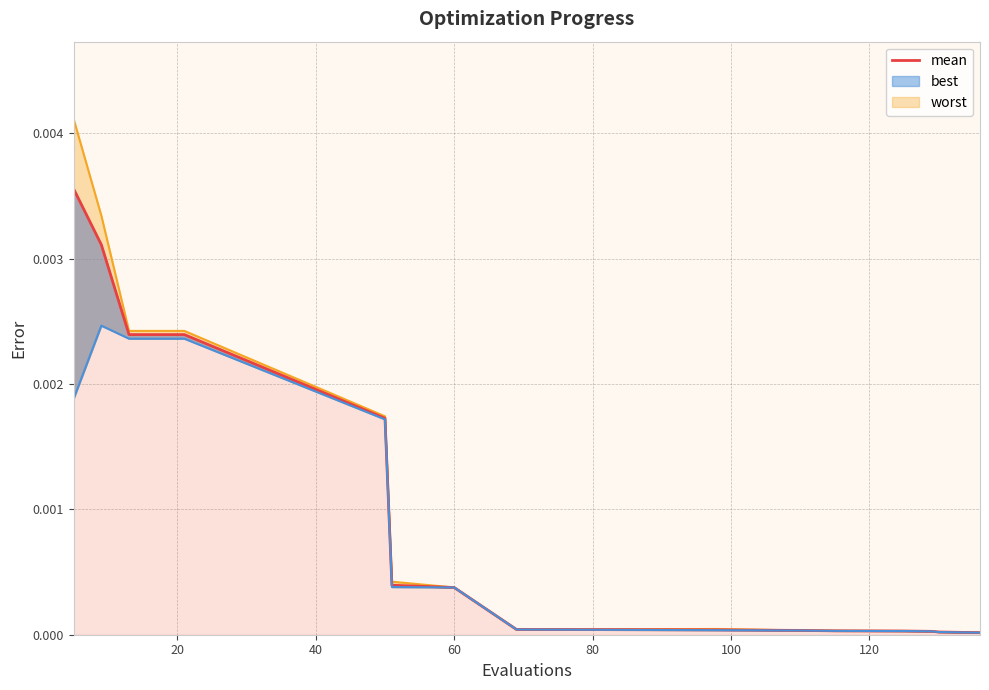

True or false: best_line and worst_line cross at least once.

False